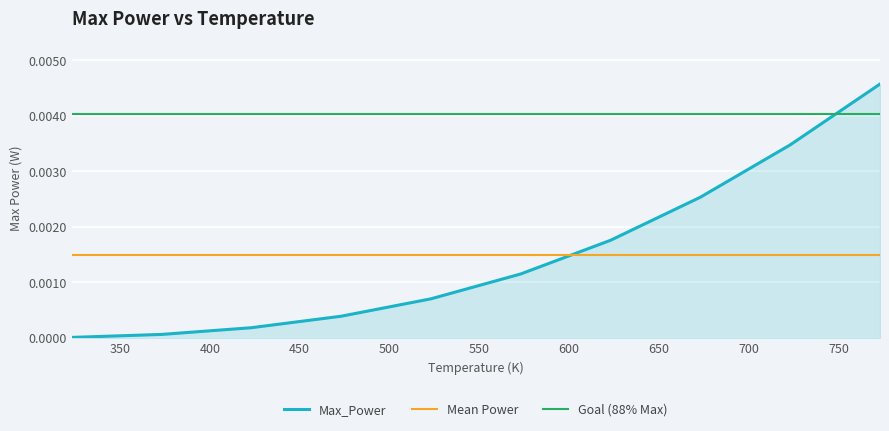

Which has a higher value, 473.15 or 623.15?

623.15